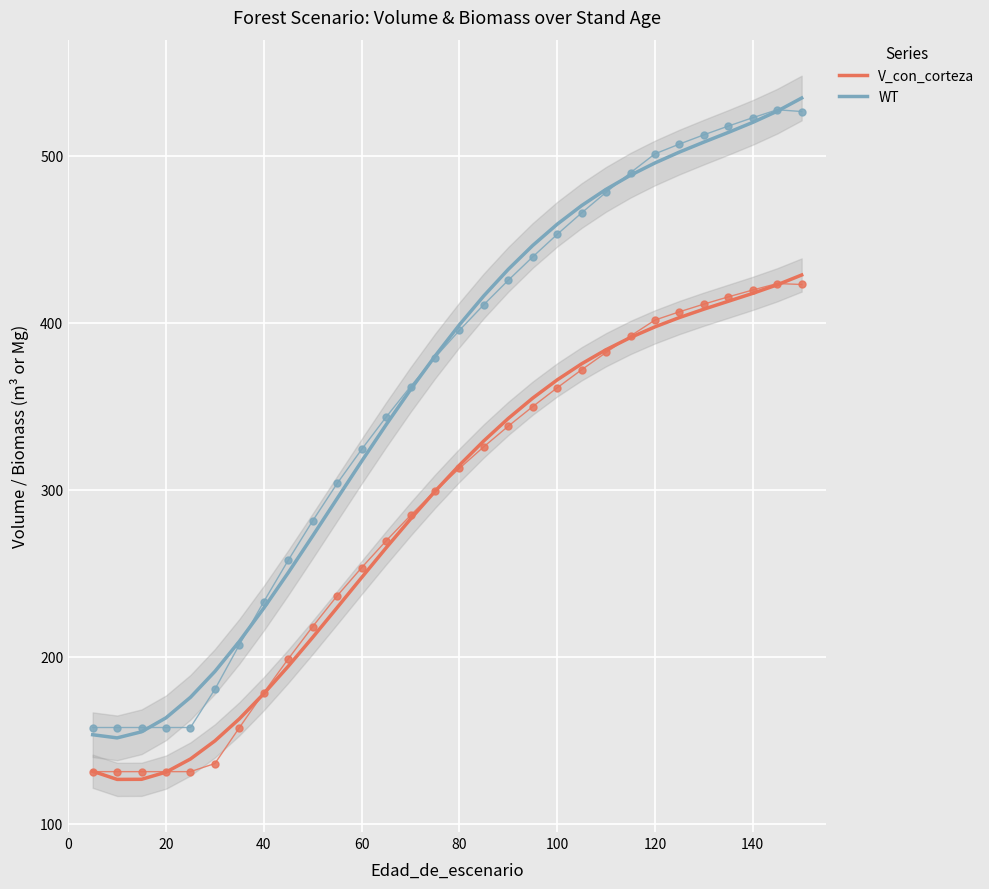

What is the greatest value displayed?

534.7